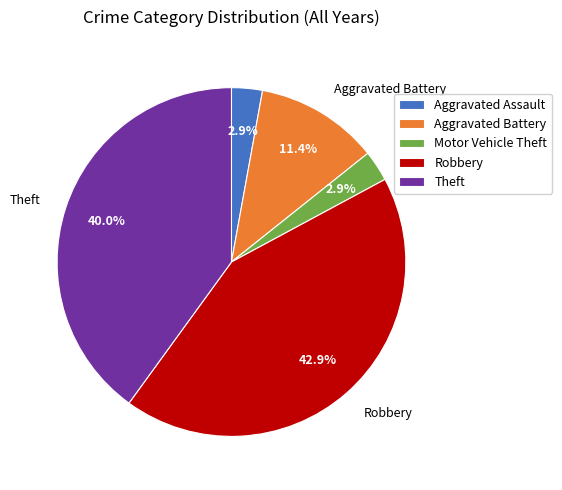

To the nearest percent, what is the difference between the Theft and Robbery slice percentages?

3%